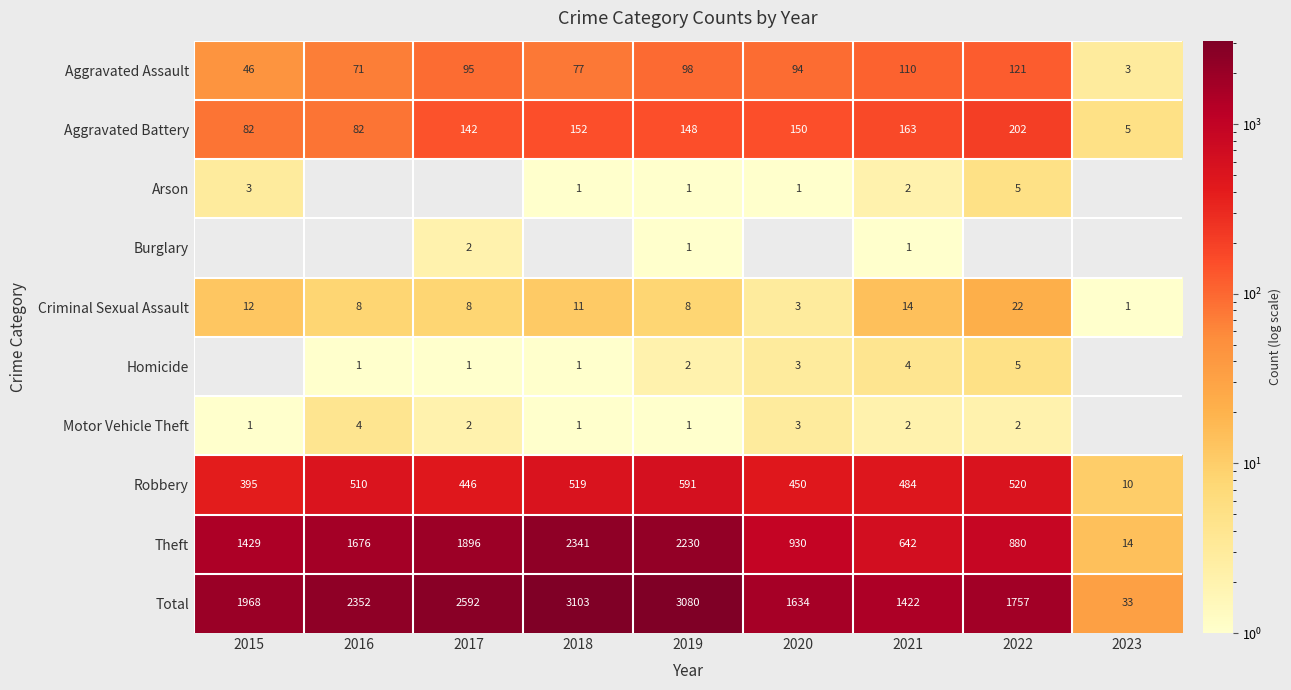

What is the lowest value of the Aggravated Assault series?

3